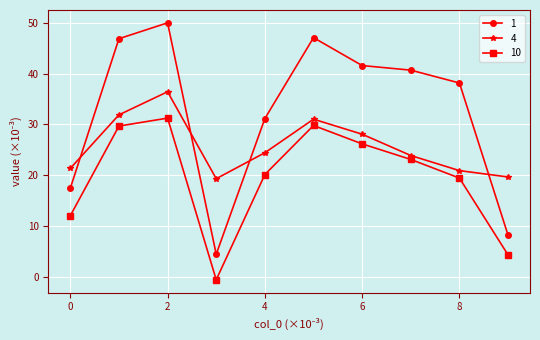

In 10, how many points are lower than both neighbors (excluding endpoints)?

1